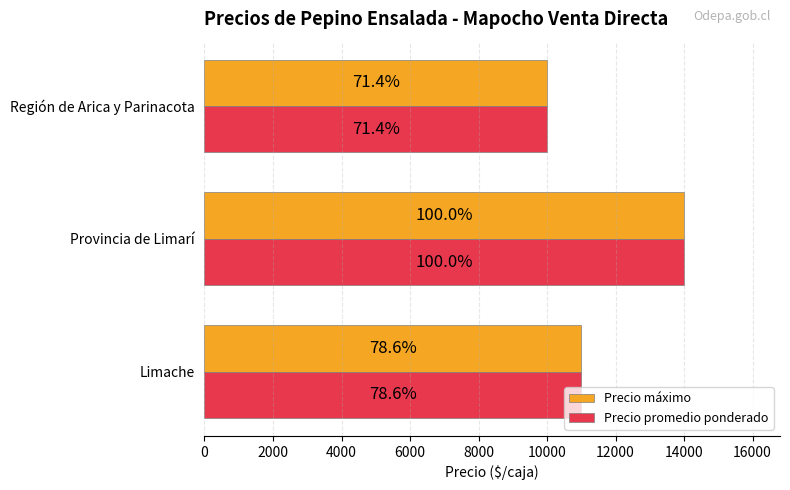

What are all the series names shown in the legend?

Precio máximo, Precio promedio ponderado